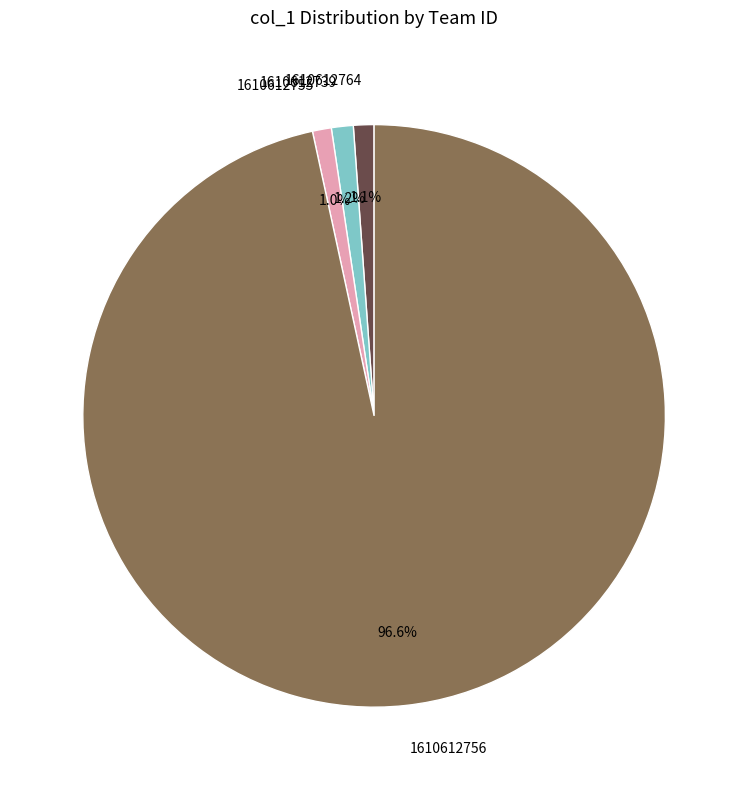

How much of the chart is everything except 1610612739?

98.8%